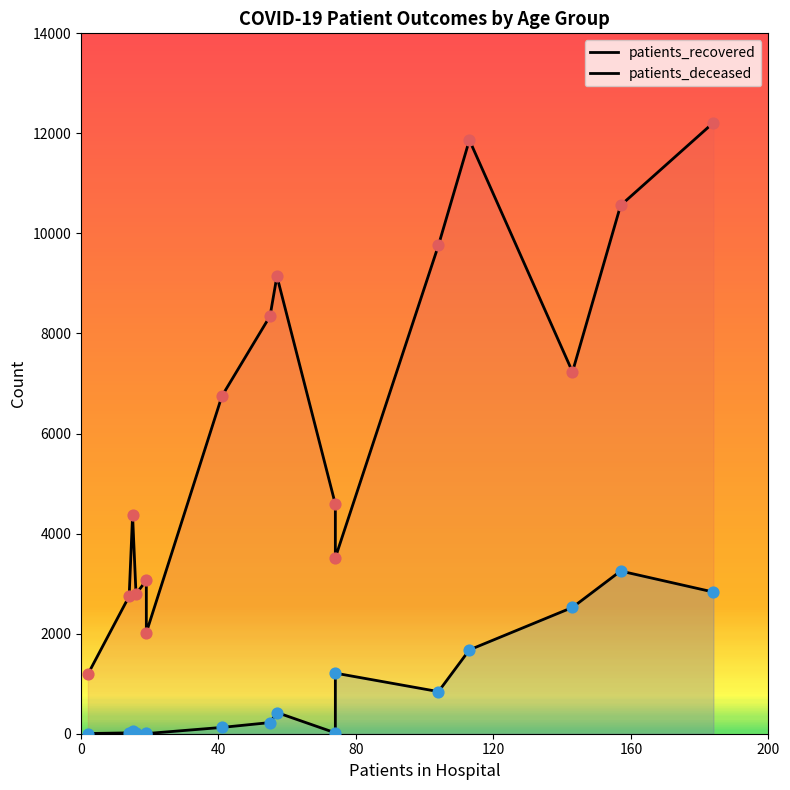

Which series reaches the minimum Y coordinate?

patients_deceased